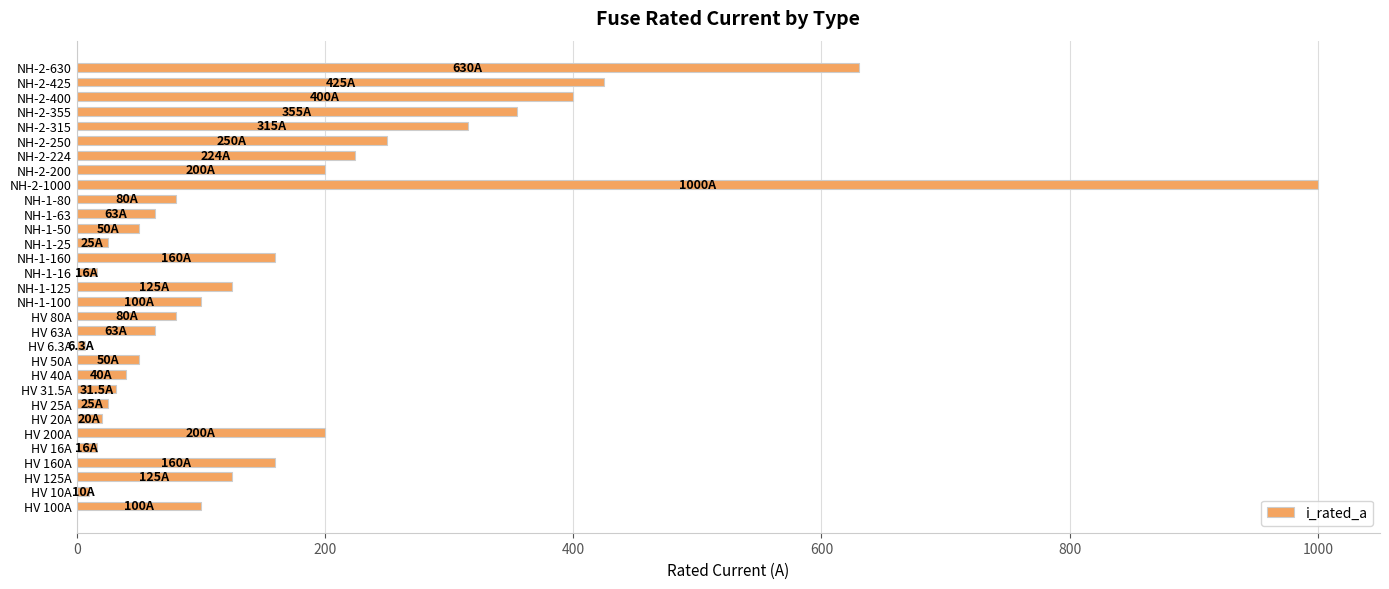

What is the difference between the second highest and second lowest values?

620.0